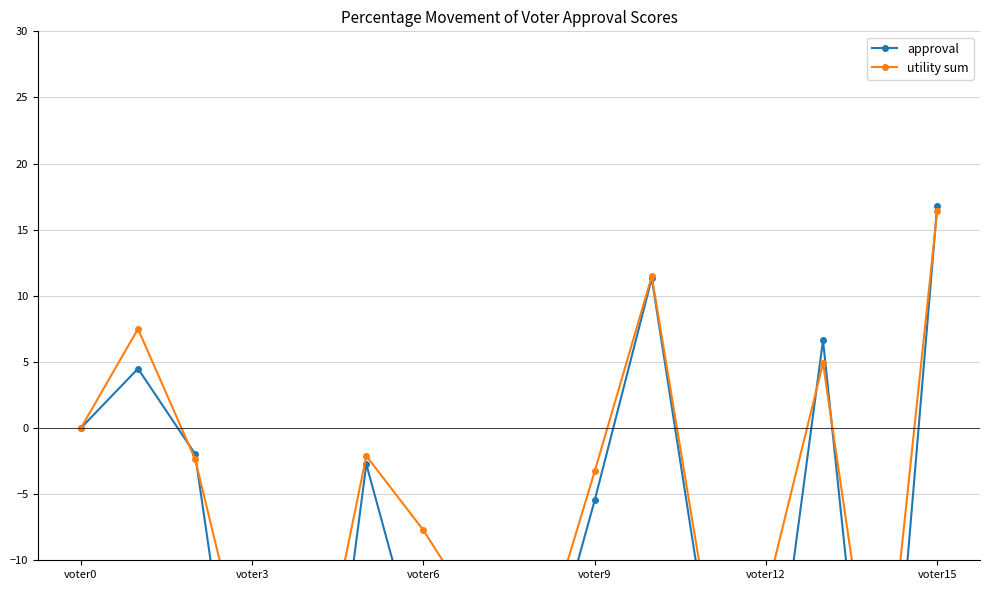

What is the average value of the approval series?

-11.4